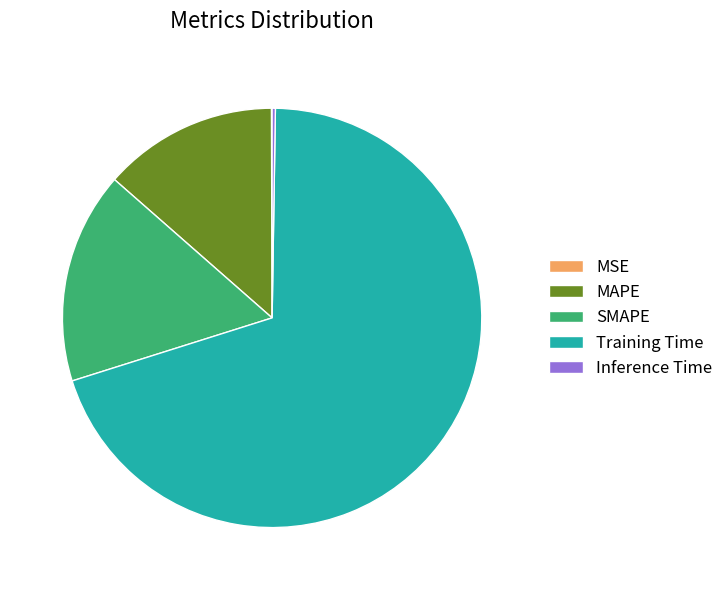

Is there any slice that represents more than half of the pie?

Yes